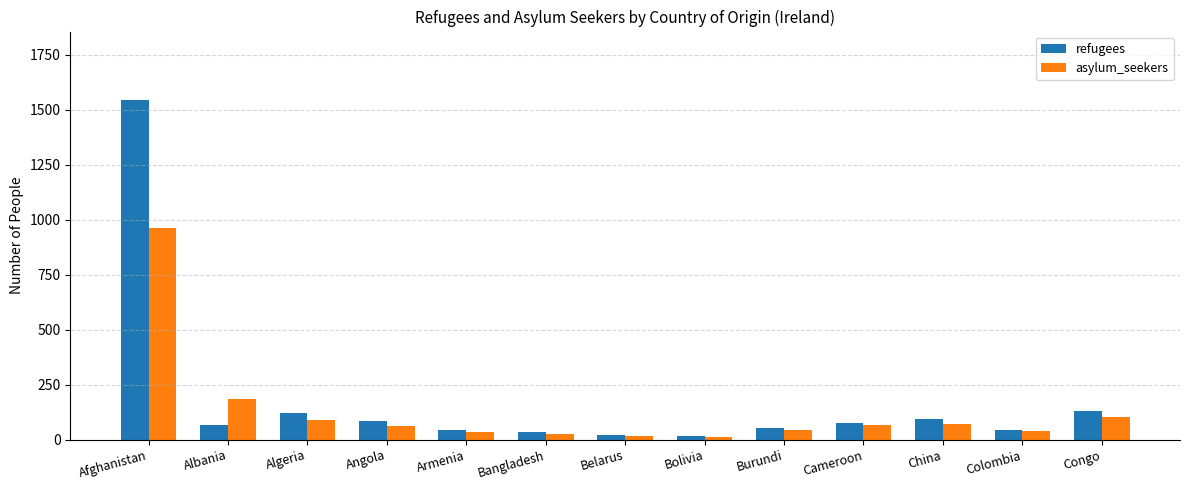

What is the highest value of the refugees series?

1547